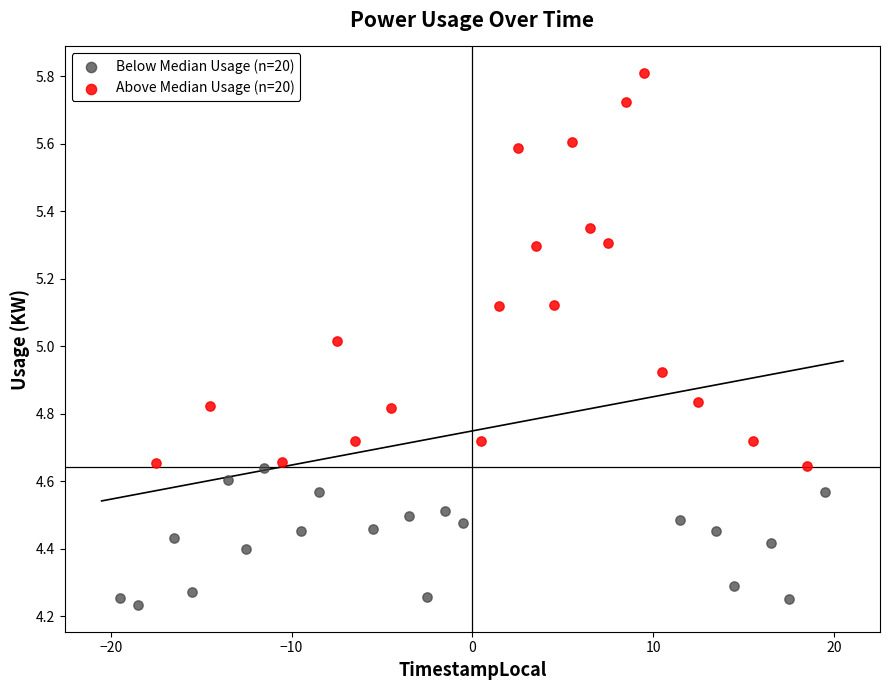

Which series reaches the maximum Y coordinate?

Above Median Usage (n=20)